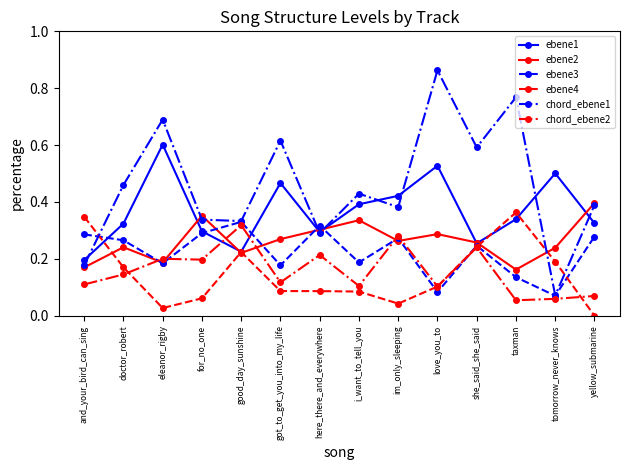

How many interior local peaks does the ebene1 series have?

4